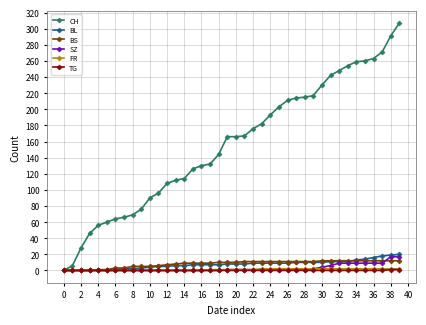

At how many categories does at least one series exceed 267?

3